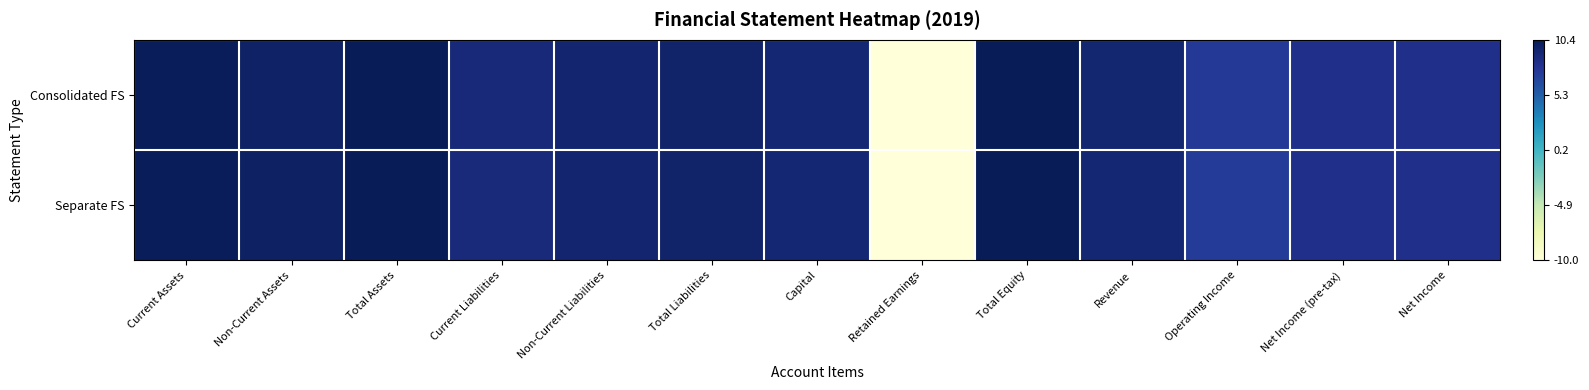

Rank the series by their maximum value, from highest to lowest.

Consolidated FS, Separate FS